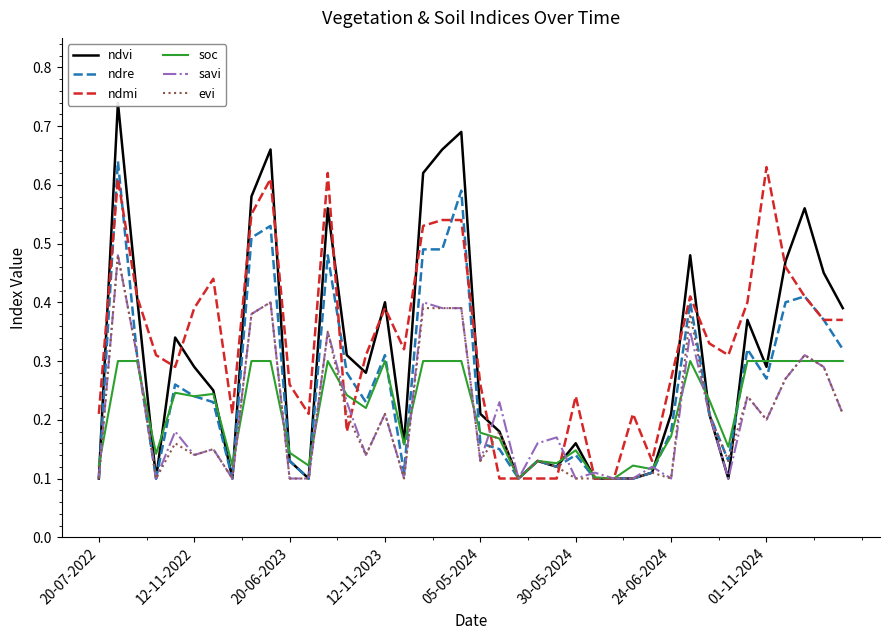

True or false: savi and ndvi intersect in this chart.

True